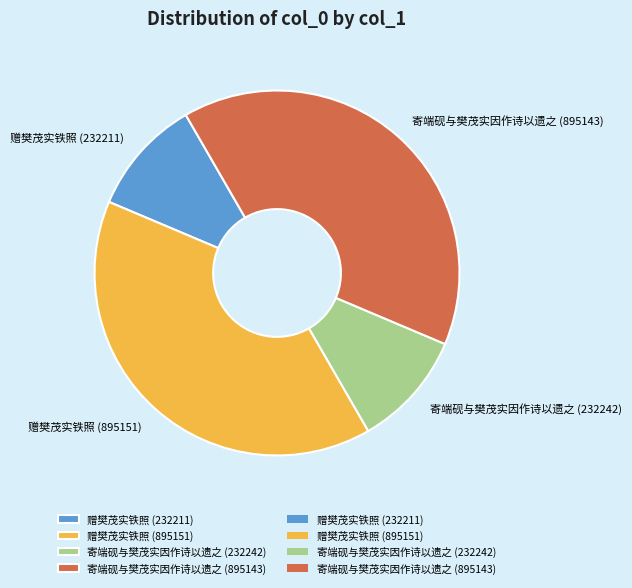

The 寄端砚与樊茂实因作诗以遗之 (232242) slice represents 4% of the pie. True or false?

False